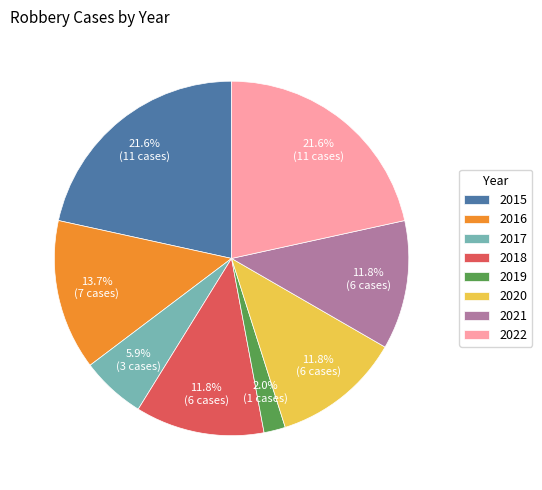

Which slice is the smallest?

2019